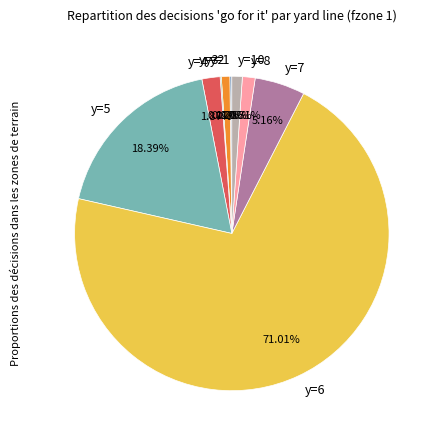

Between y=2 and y=7, which is larger?

y=7